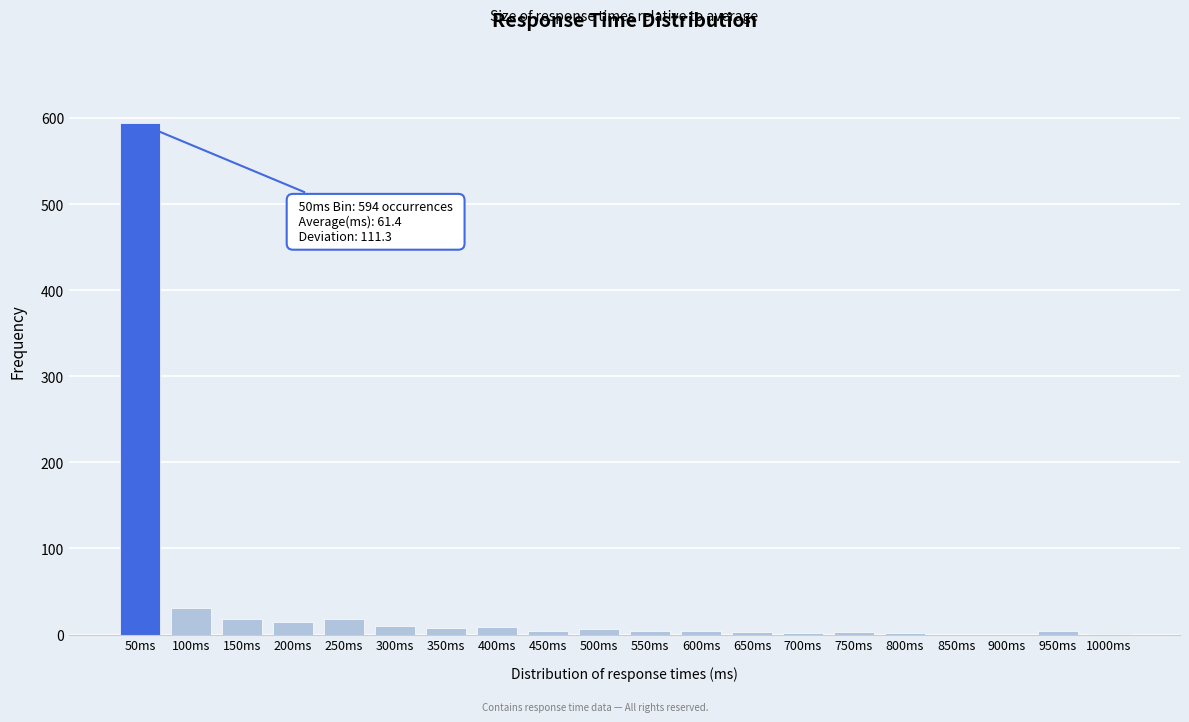

What is the sum of all values?

734